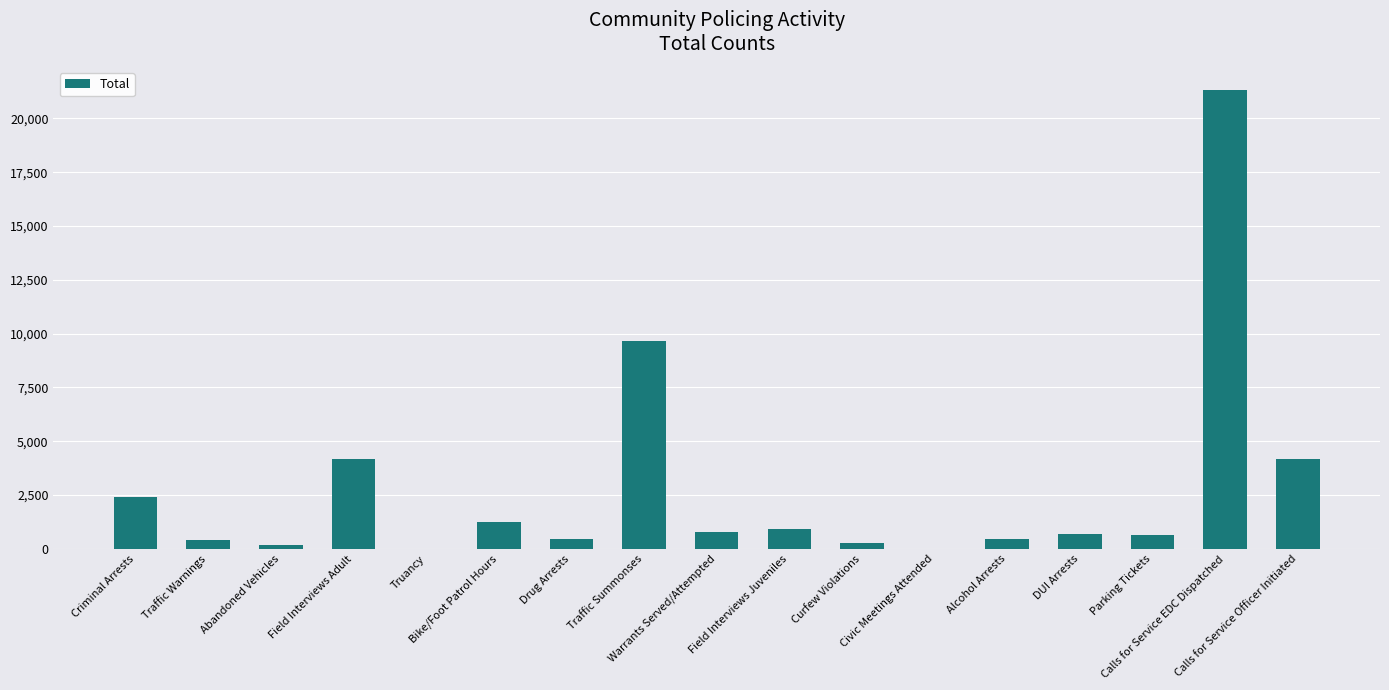

What is the maximum value shown in the chart?

21330